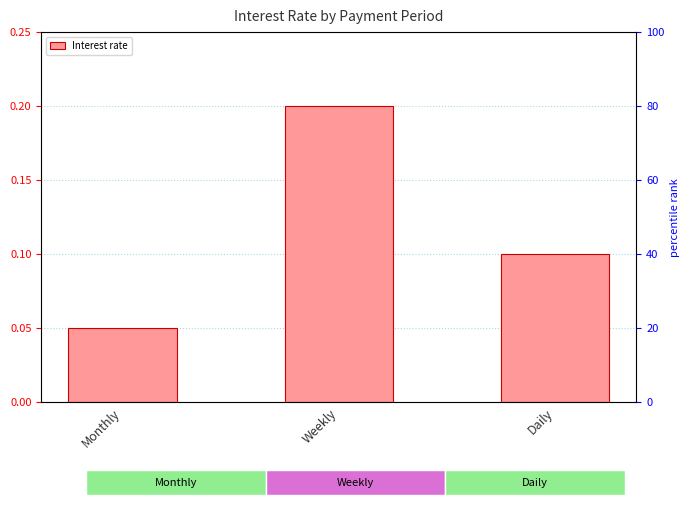

Reading left to right, list all the values displayed in this chart.

0.1	0.2	0.1